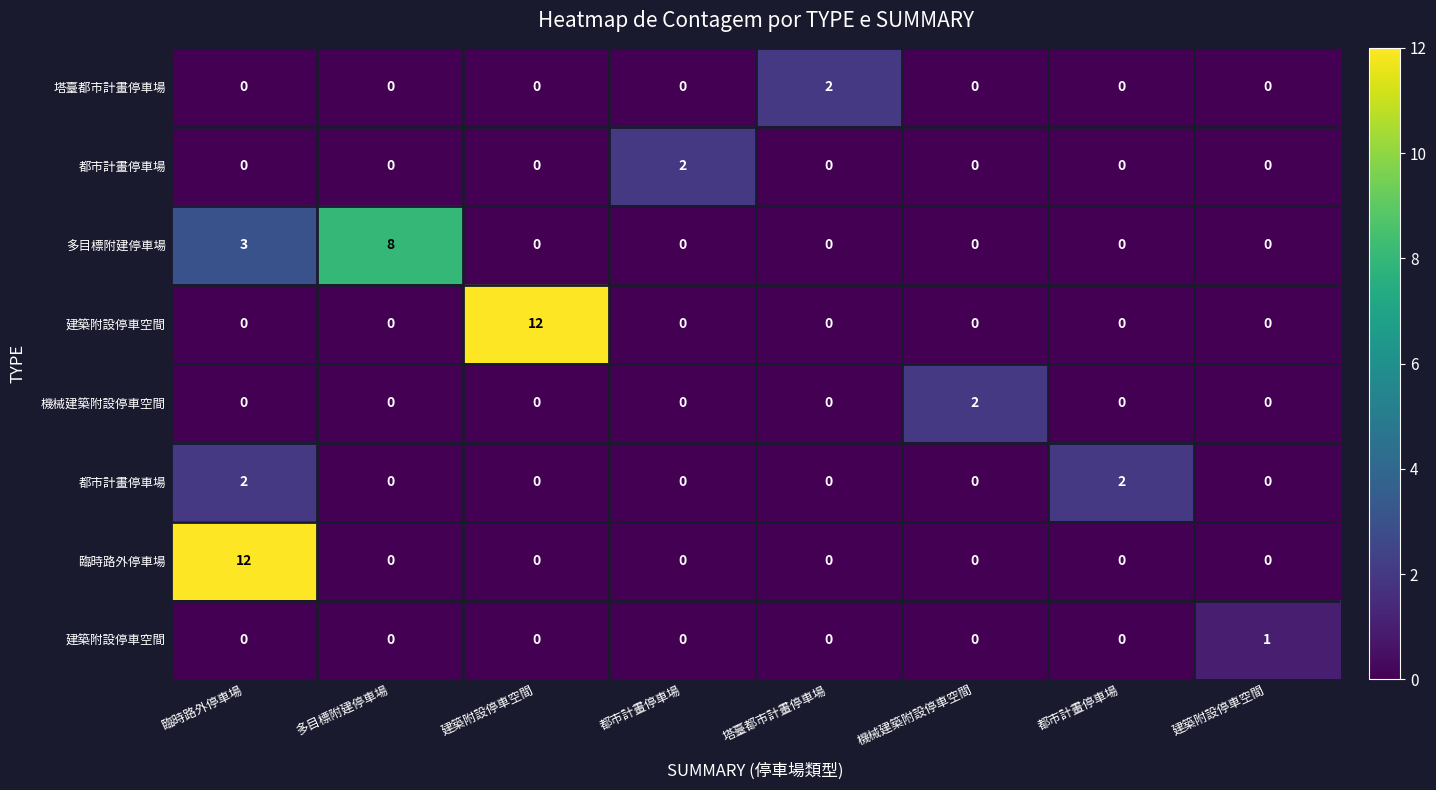

Count the number of categories in the chart.

8